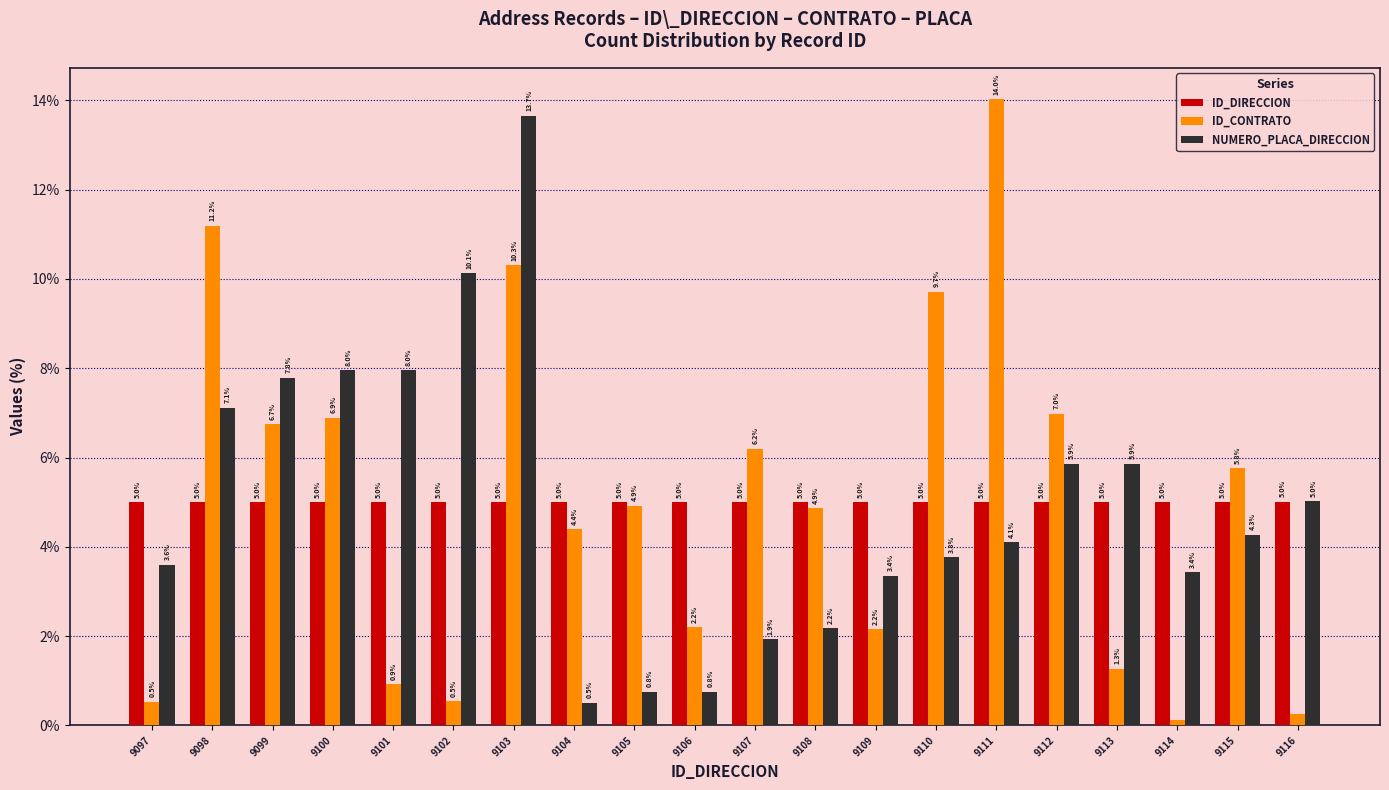

Between 9108 and 9111, which series saw the biggest shift?

ID_CONTRATO